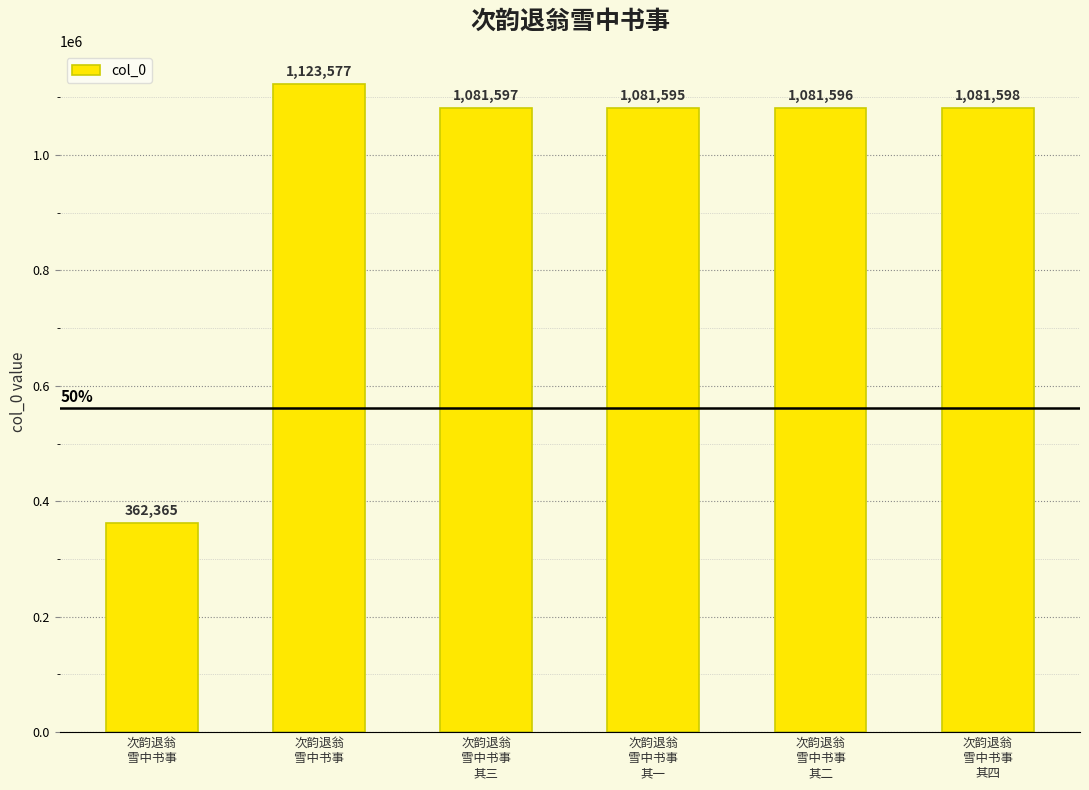

How many data points are less than 1081597?

3